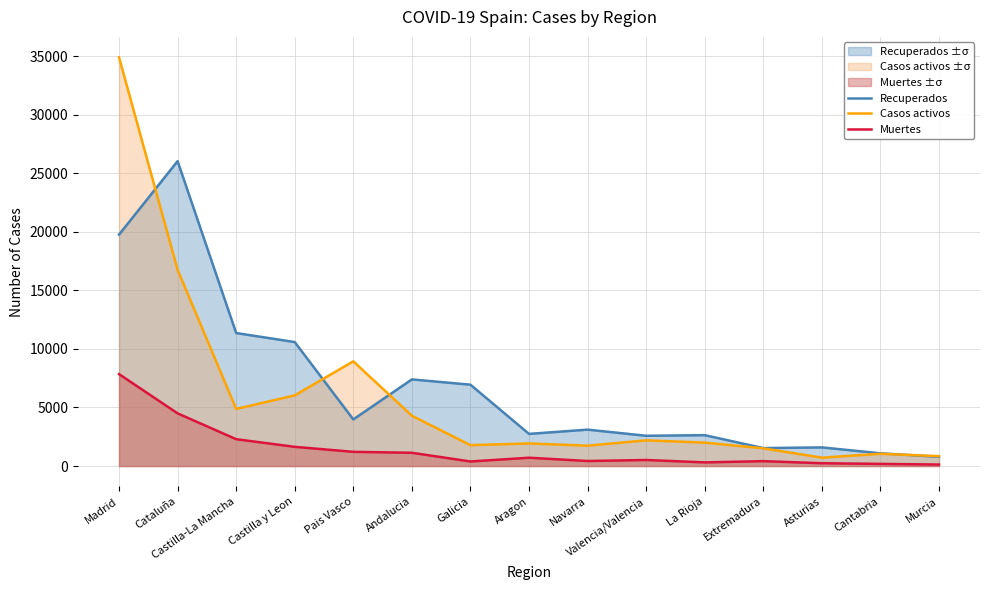

Where does the Casos activos series first go above 1999?

Madrid